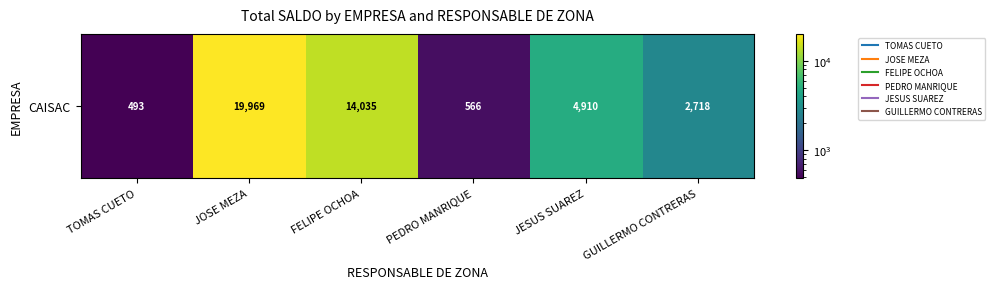

Which has a higher value, FELIPE OCHOA or GUILLERMO CONTRERAS?

FELIPE OCHOA